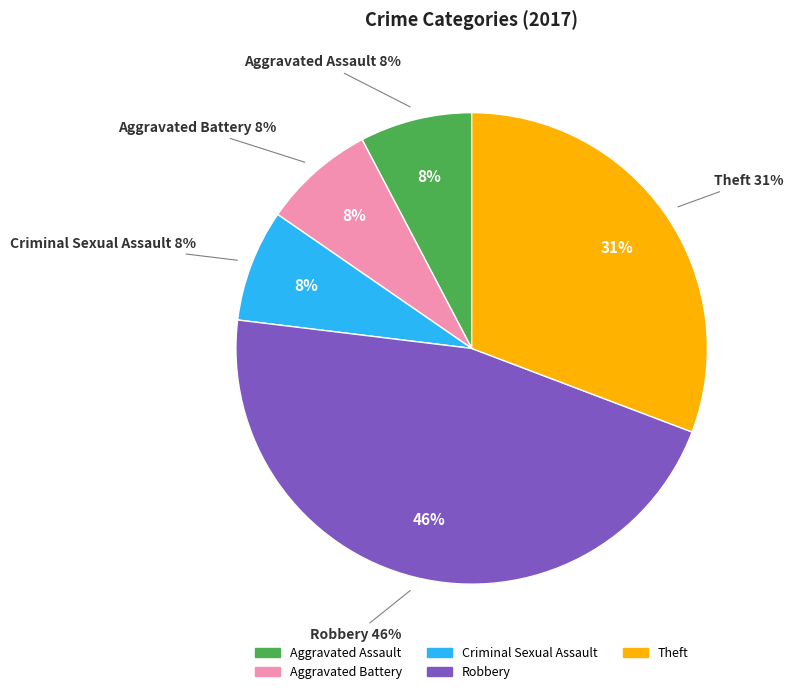

Rank the categories by value from highest to lowest.

Robbery, Theft, Aggravated Assault, Aggravated Battery, Criminal Sexual Assault